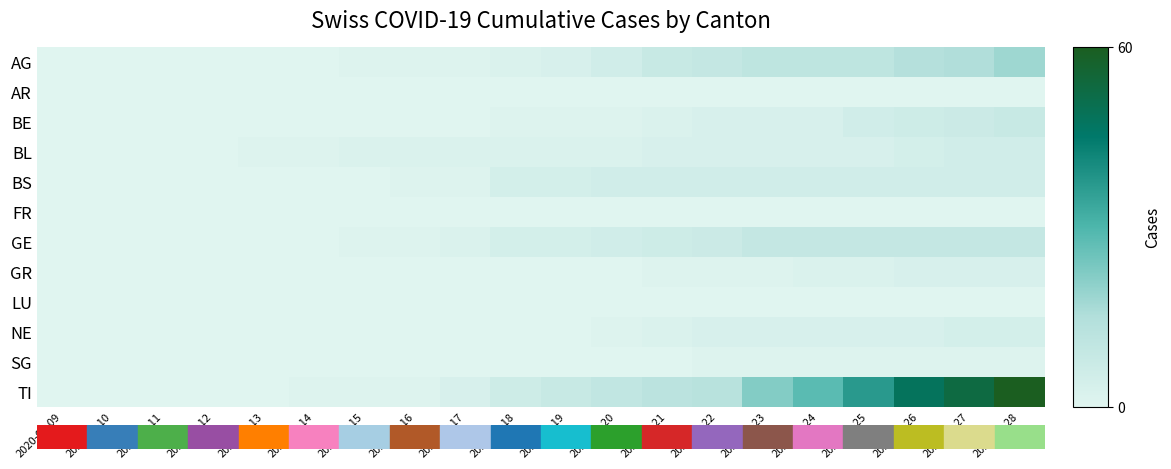

List the series in order of their peak value, highest first.

TI, AG, GE, BE, BL, BS, NE, GR, SG, AR, FR, LU